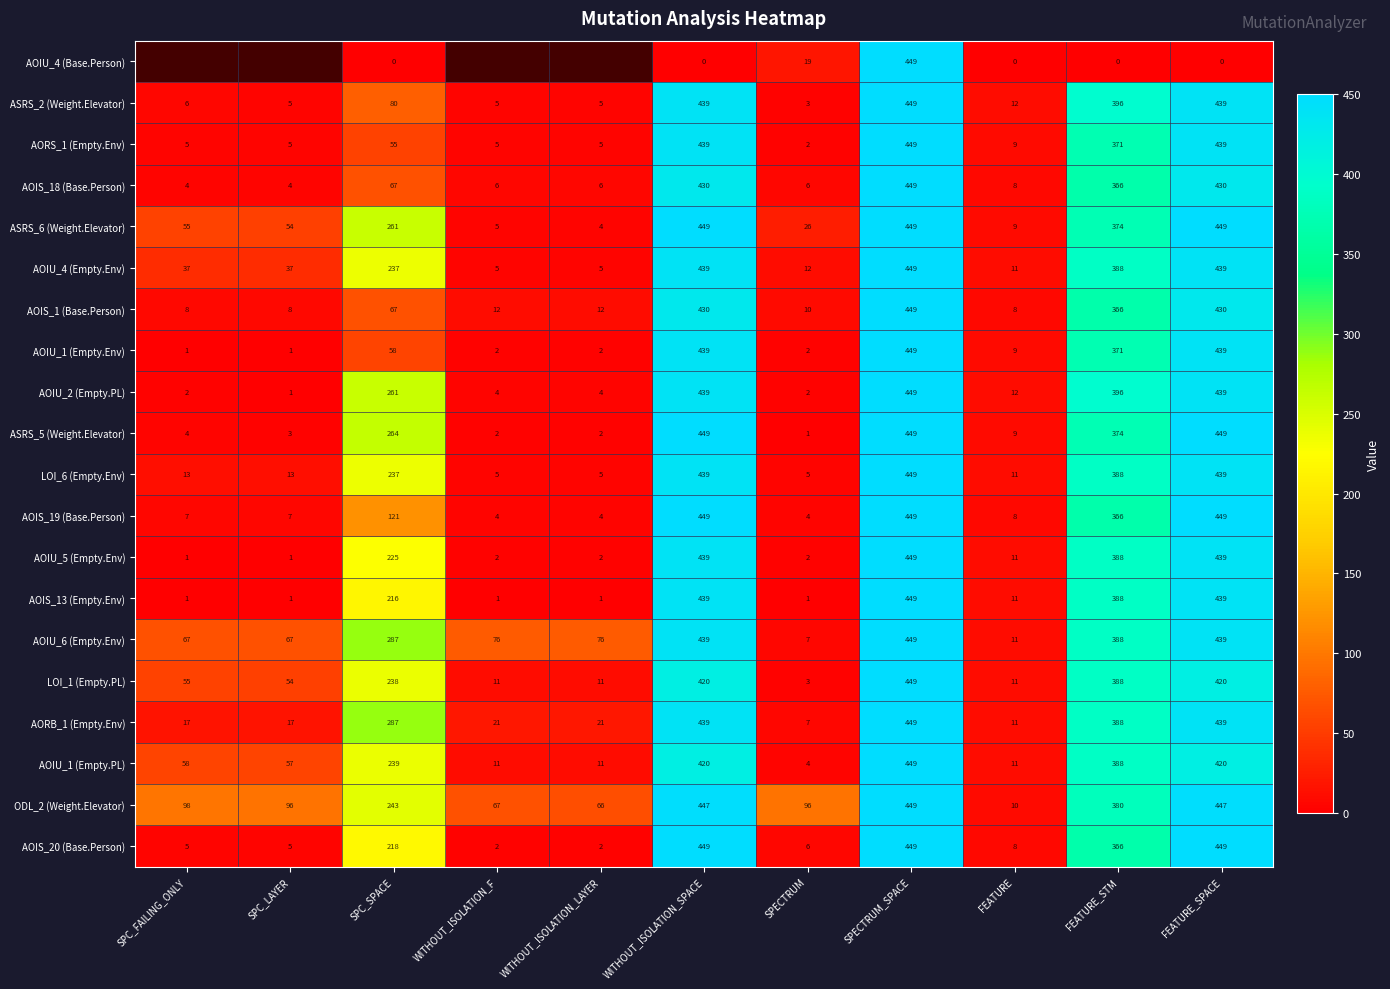

What is the total value across all series at SPECTRUM?

218